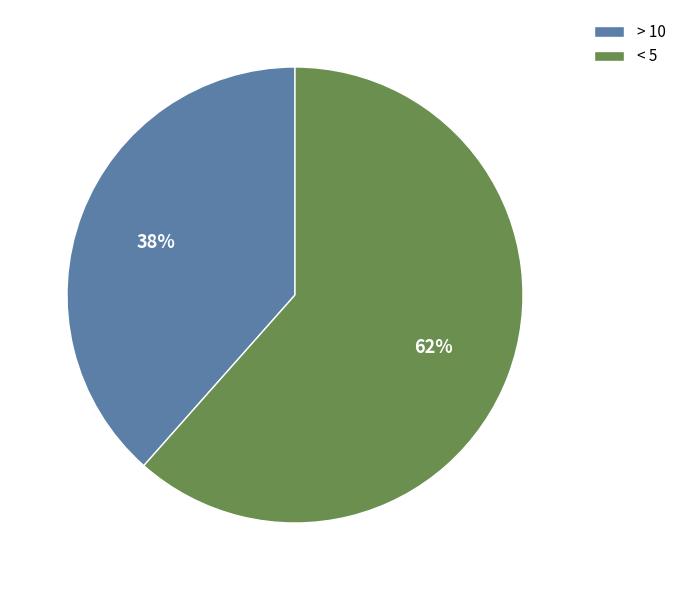

To the nearest percent, what is the combined percentage of > 10 and < 5?

100%